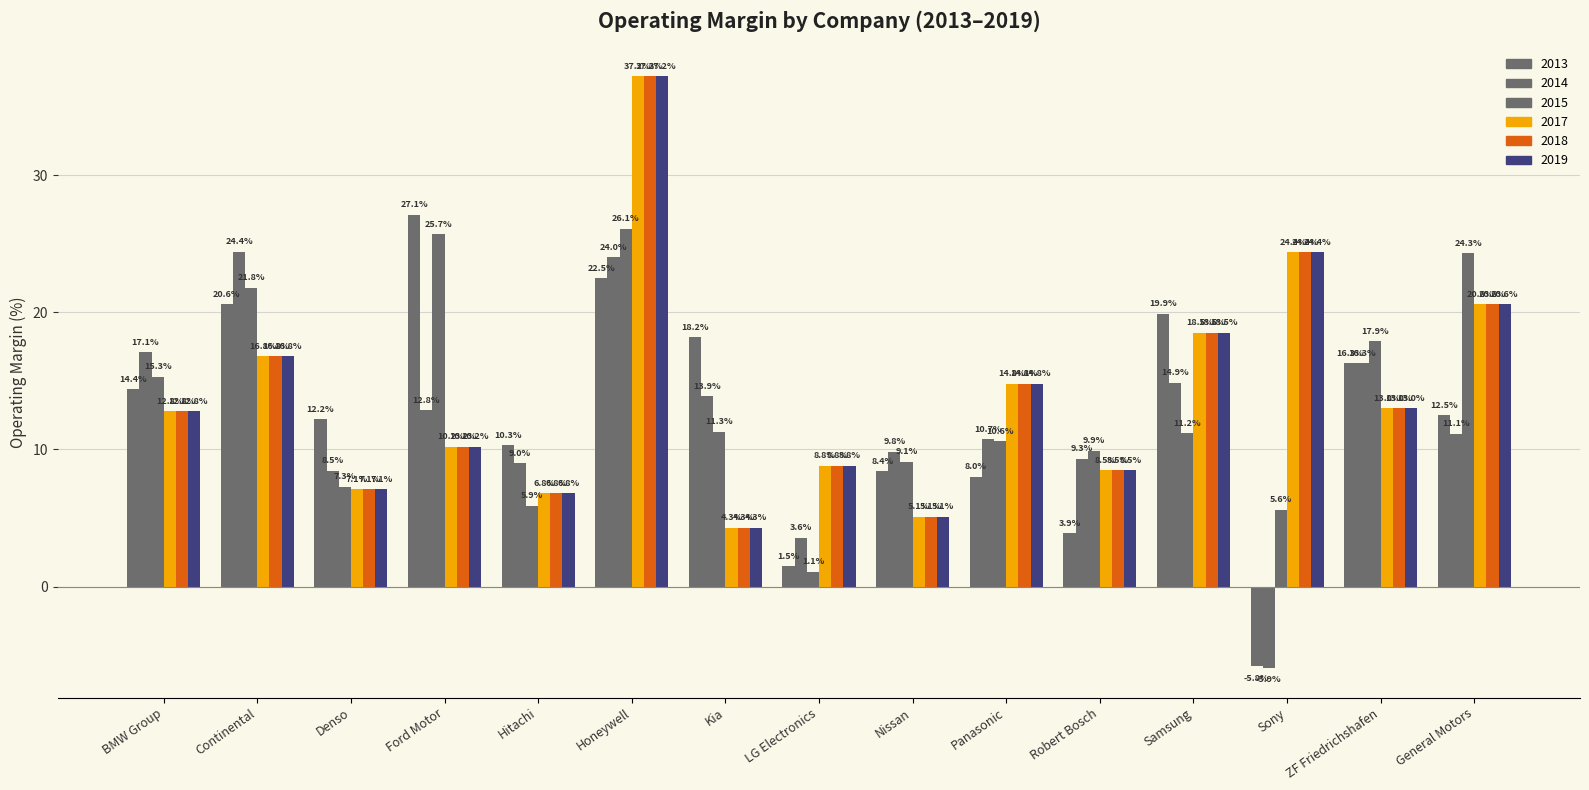

How many bars are there in total?

90